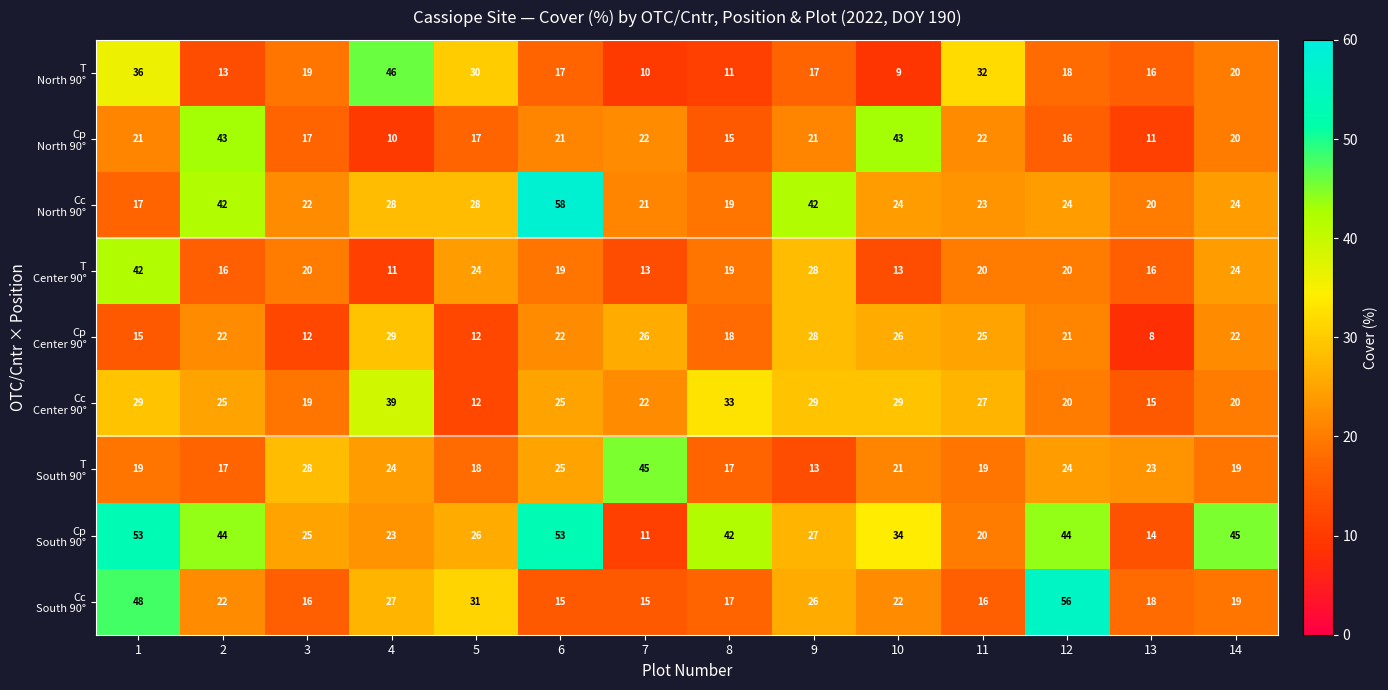

Count the number of data series in this chart.

9